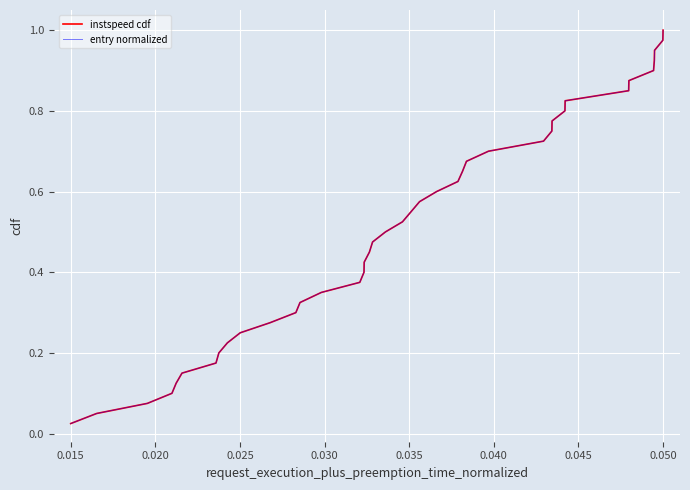

Is this an area chart (filled region under the line)?

No